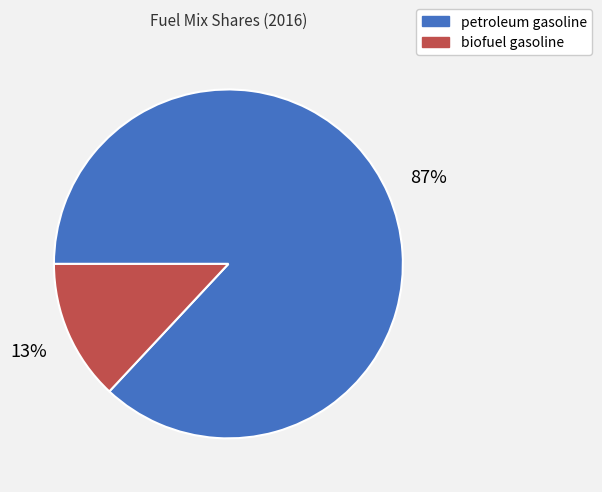

Count the number of slices in the pie.

2